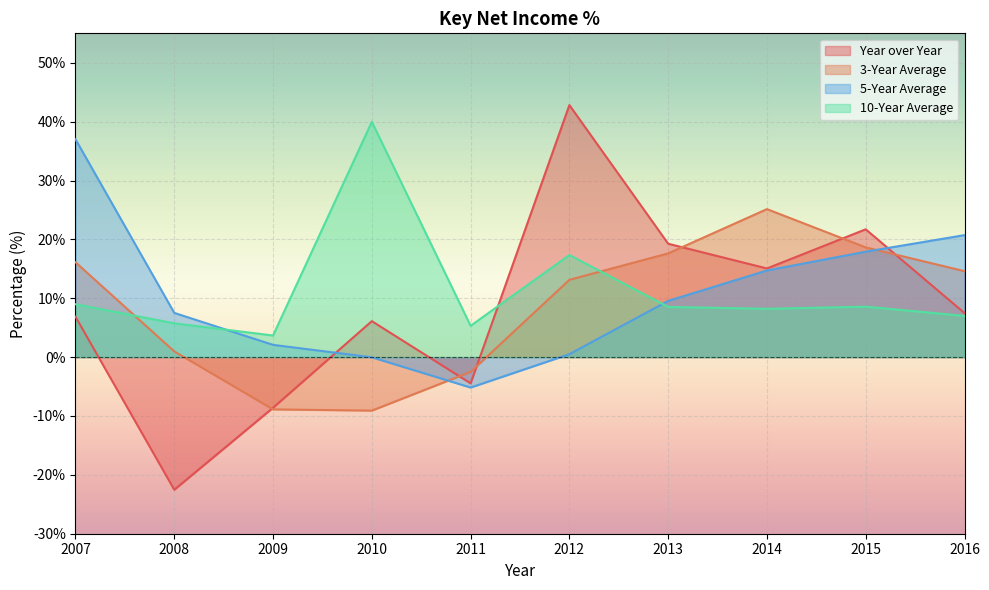

Reading left to right, extract all data points from this chart.

Year over Year: 6.9	-22.5	-8.6	6.1	-4.5	42.8	19.3	15.1	21.7	7.5
3-Year Average: 16.1	1.0	-8.9	-9.1	-2.5	13.1	17.6	25.1	18.6	14.6
5-Year Average: 37.0	7.5	2.1	-0.0	-5.2	0.5	9.6	14.7	17.9	20.7
10-Year Average: 9.0	5.7	3.7	40.0	5.3	17.3	8.5	8.2	8.6	7.0